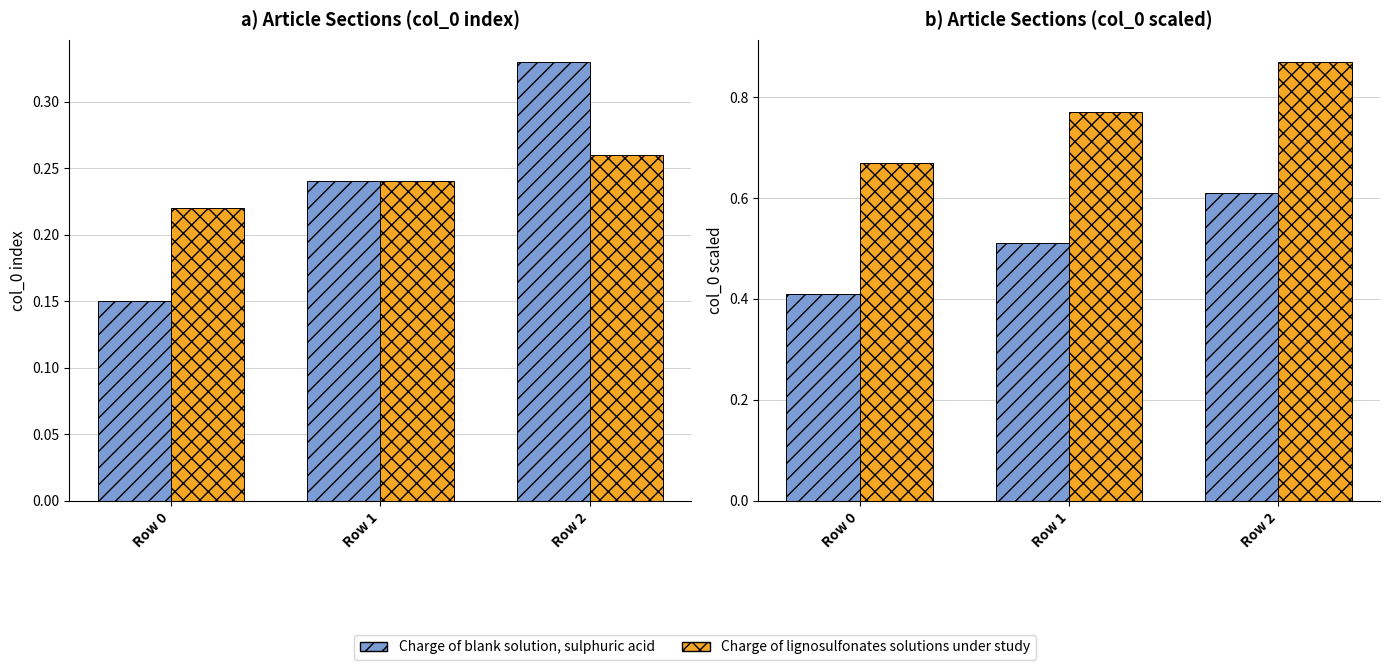

Which series has the largest range (max minus min)?

Charge of lignosulfonates solutions under study